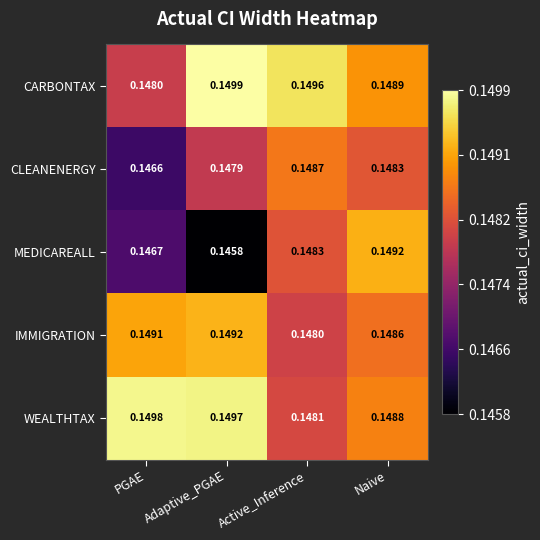

How many categories are shown in the chart?

4